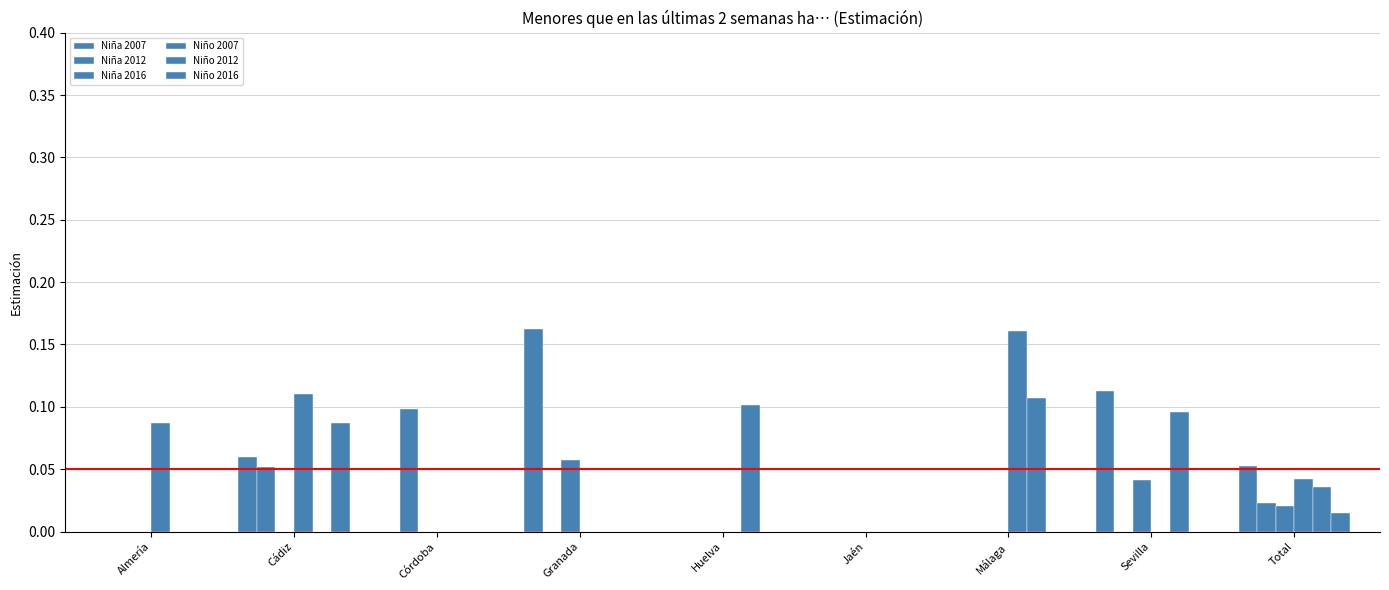

How many distinct data groups are displayed?

6